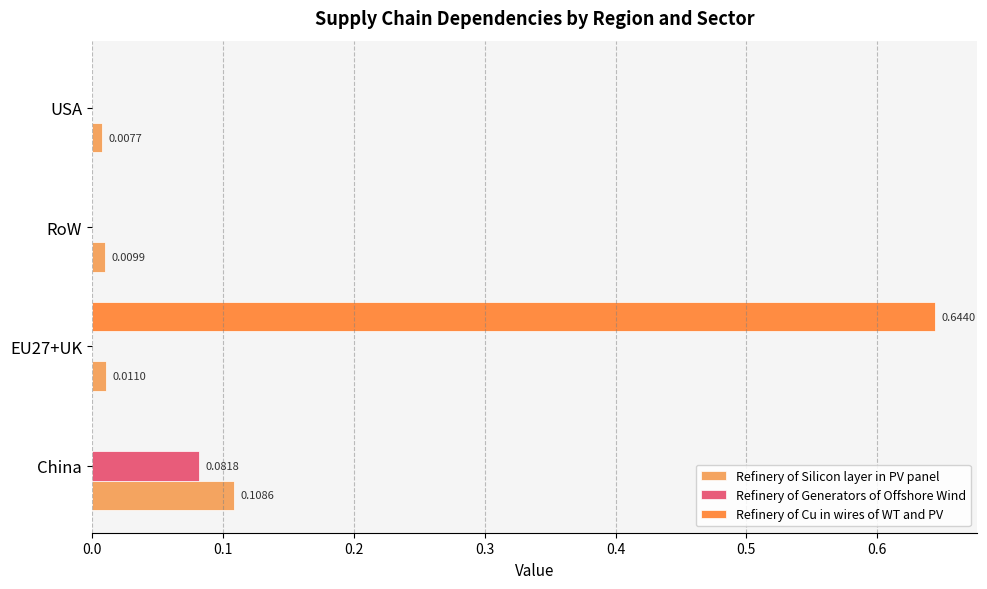

What are all the series names shown in the legend?

Refinery of Silicon layer in PV panel, Refinery of Generators of Offshore Wind, Refinery of Cu in wires of WT and PV